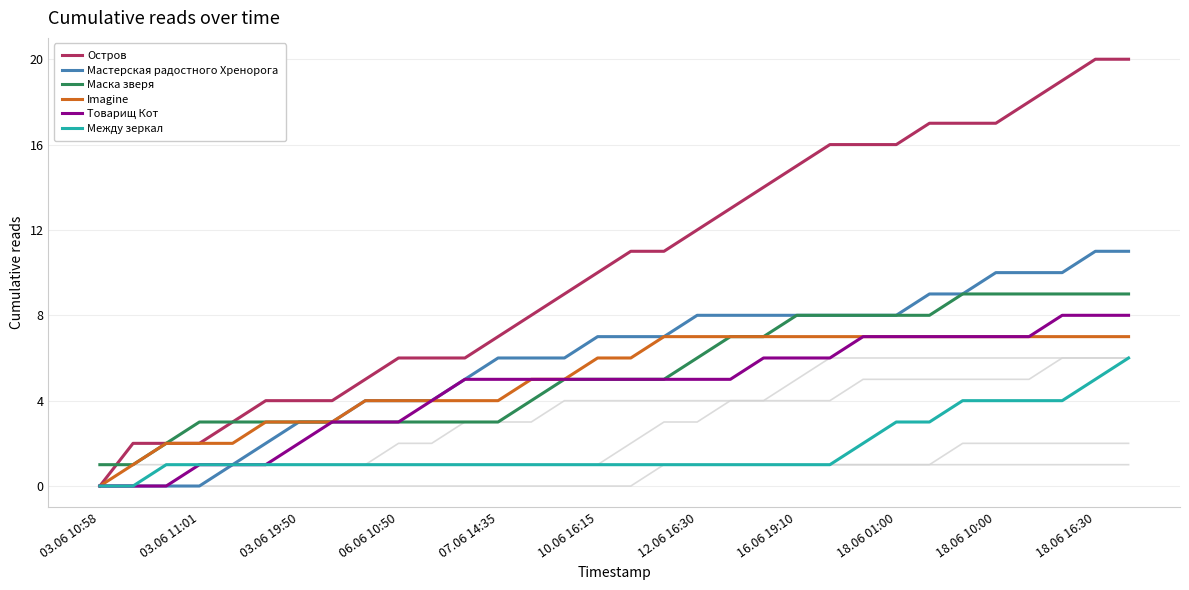

Reading left to right, what are all the values shown in this chart?

Остров: 0	2	2	2	3	4	4	4	5	6	6	6	7	8	9	10	11	11	12	13	14	15	16	16	16	17	17	17	18	19	20	20
Мастерская радостного Хренорога: 0	0	0	0	1	2	3	3	4	4	4	5	6	6	6	7	7	7	8	8	8	8	8	8	8	9	9	10	10	10	11	11
Маска зверя: 1	1	2	3	3	3	3	3	3	3	3	3	3	4	5	5	5	5	6	7	7	8	8	8	8	8	9	9	9	9	9	9
Imagine: 0	1	2	2	2	3	3	3	4	4	4	4	4	5	5	6	6	7	7	7	7	7	7	7	7	7	7	7	7	7	7	7
Товарищ Кот: 0	0	0	1	1	1	2	3	3	3	4	5	5	5	5	5	5	5	5	5	6	6	6	7	7	7	7	7	7	8	8	8
Между зеркал: 0	0	1	1	1	1	1	1	1	1	1	1	1	1	1	1	1	1	1	1	1	1	1	2	3	3	4	4	4	4	5	6